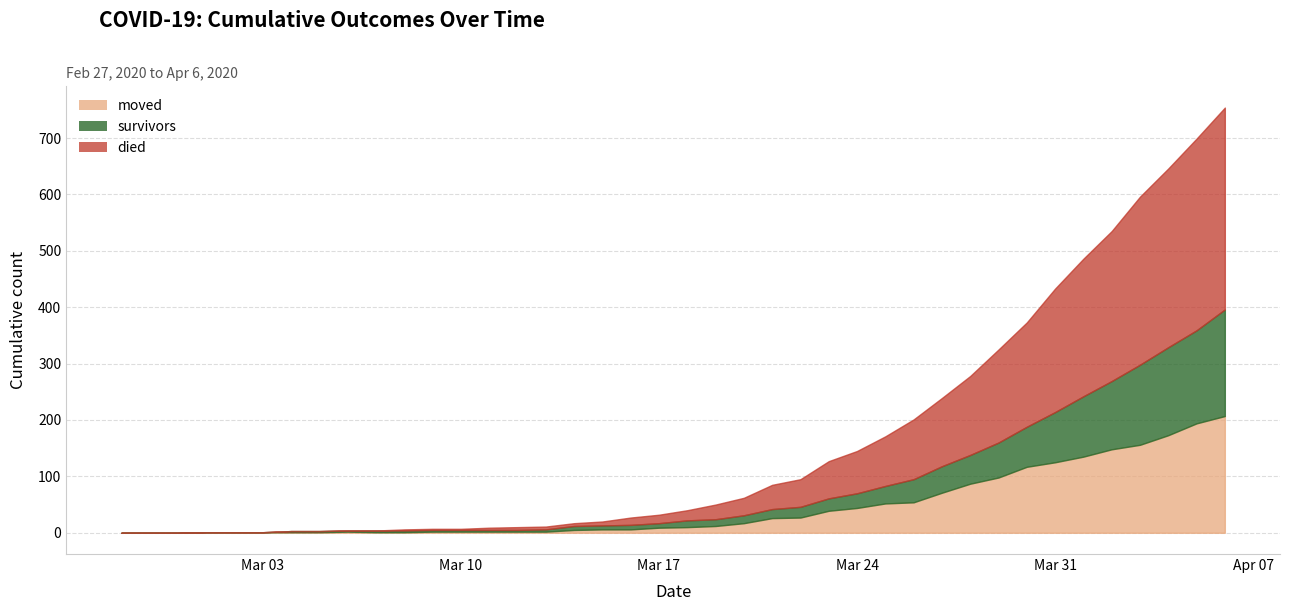

At which label is moved closest to 103?

2020-03-29